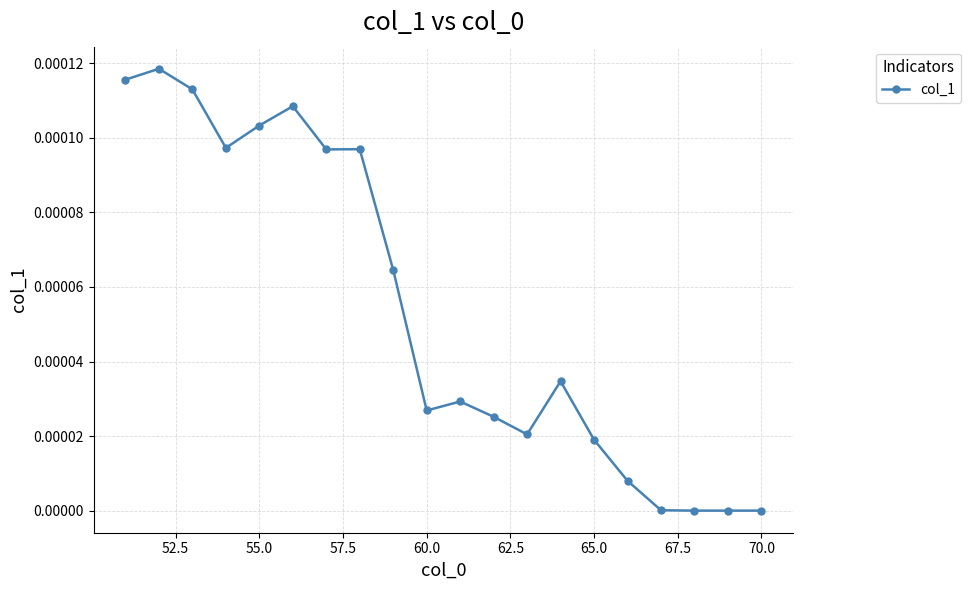

True or false: the data has more than 0 interior local peaks.

True